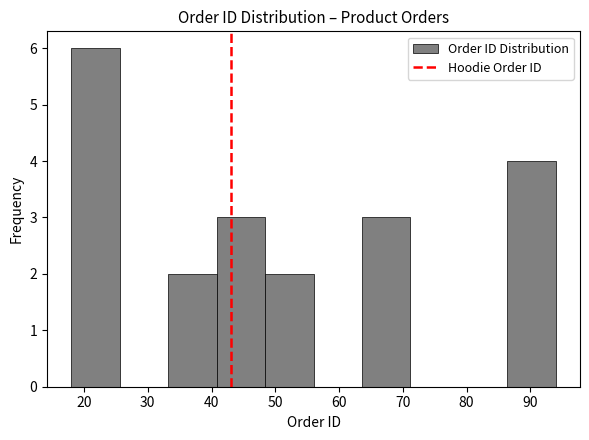

Over which range of the x-axis is the bar tallest?

18.0 to 25.6